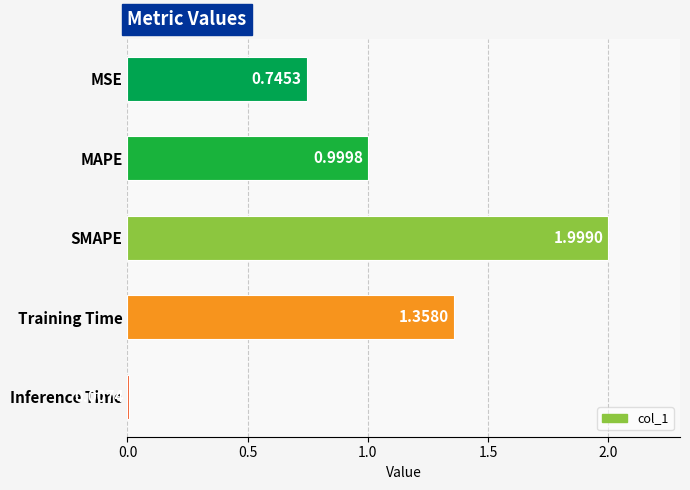

What is the difference between the maximum and minimum values?

2.0